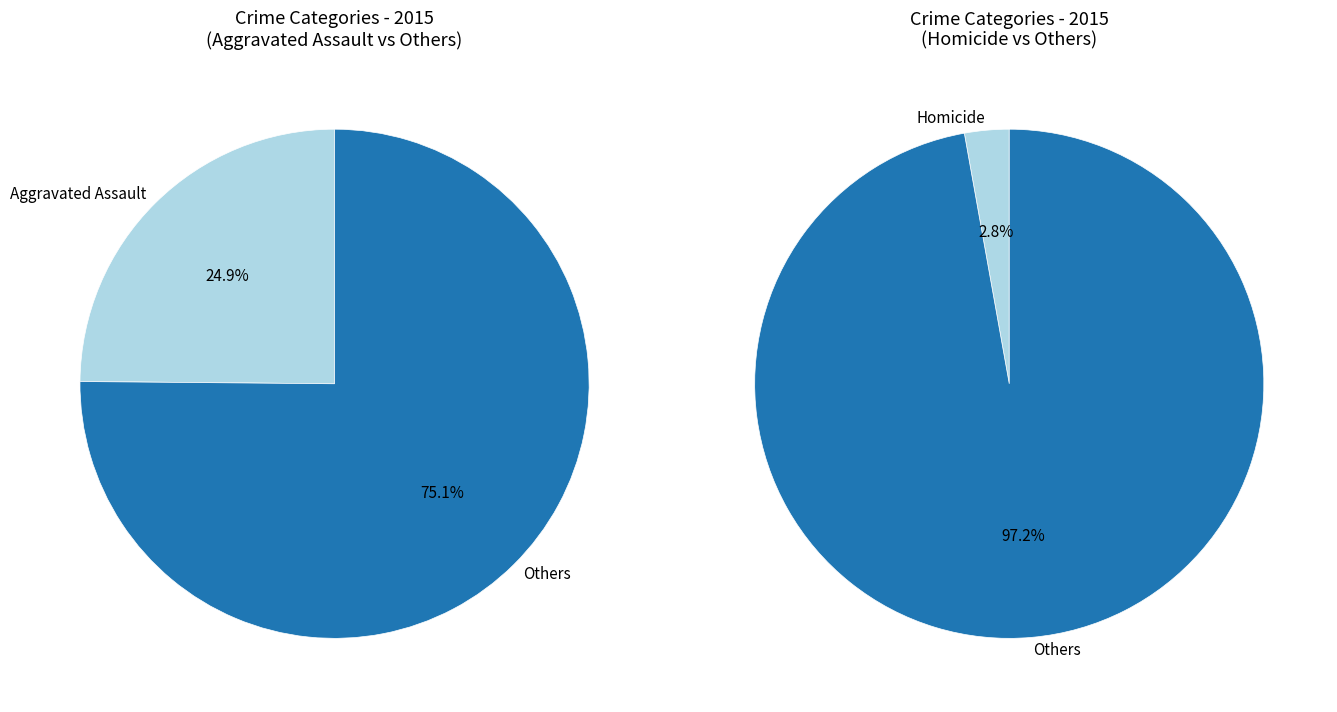

To the nearest percent, what portion does Homicide represent?

3%